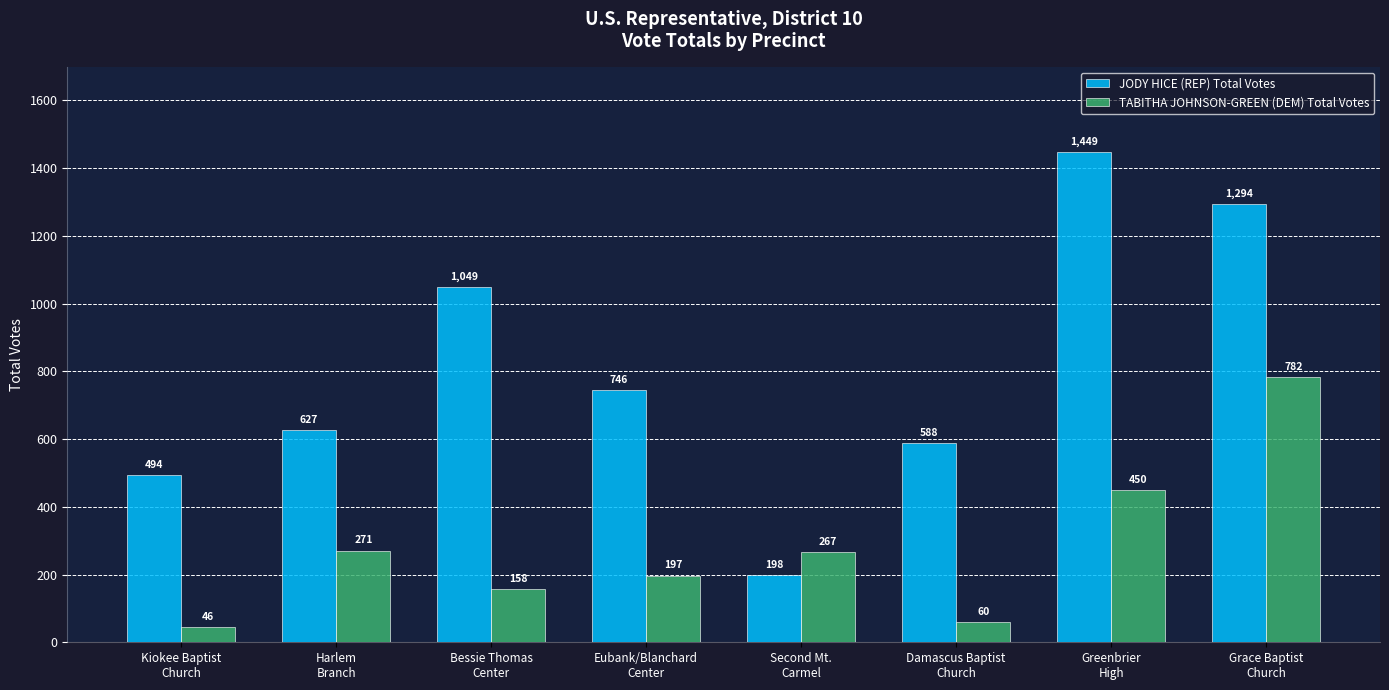

What is the difference between the TABITHA JOHNSON-GREEN (DEM) Total Votes values at Grace Baptist
Church and Harlem
Branch?

511